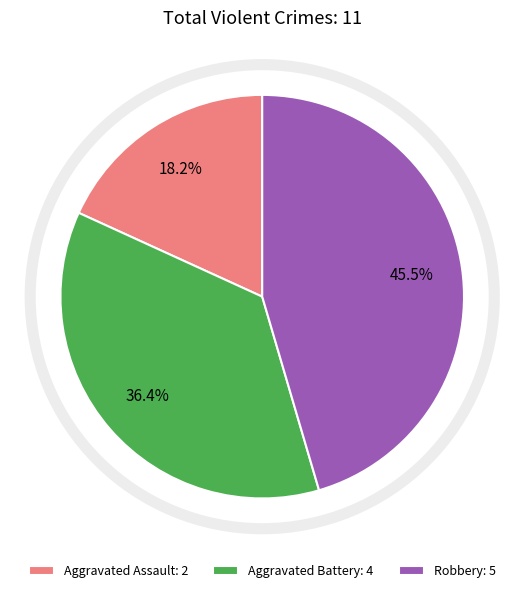

Which has a higher value, Aggravated Assault: 2 or Robbery: 5?

Robbery: 5